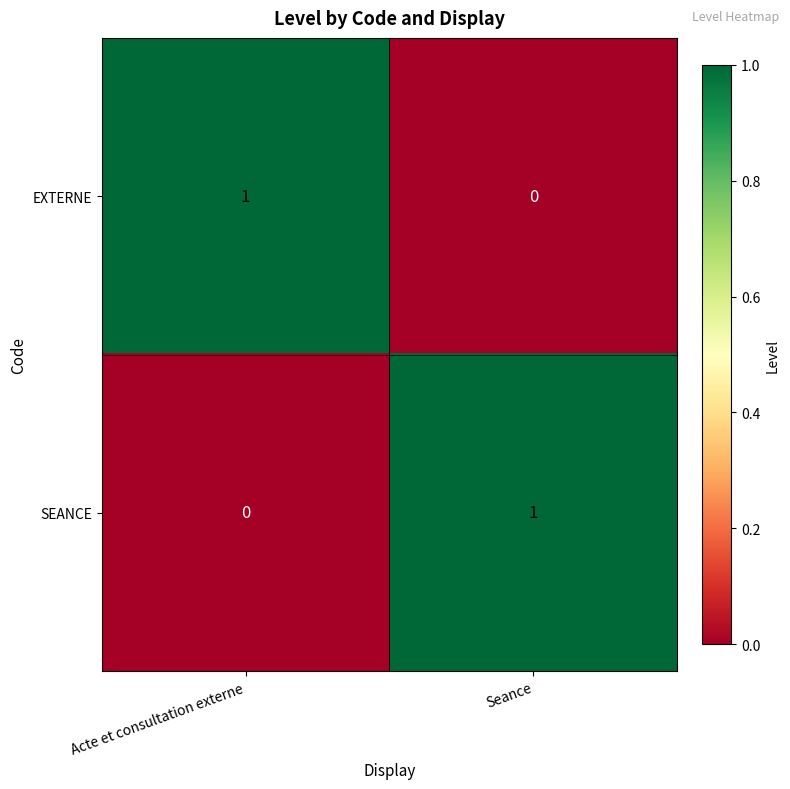

Which category has the highest value in the SEANCE series?

Seance